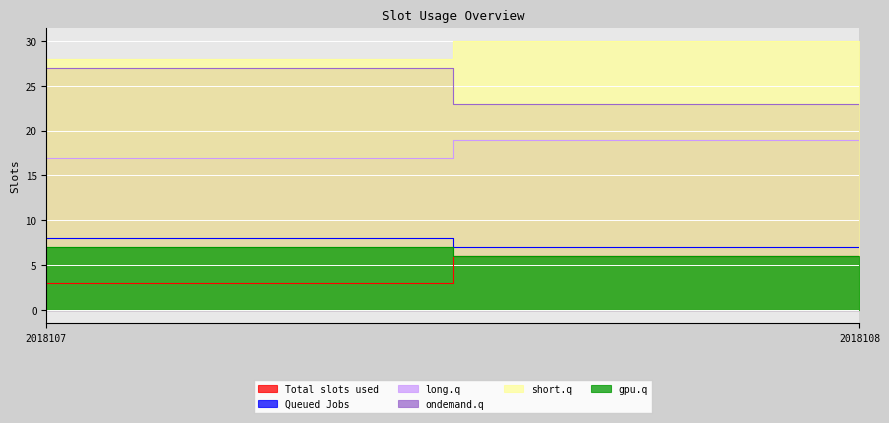

How many distinct data groups are displayed?

6